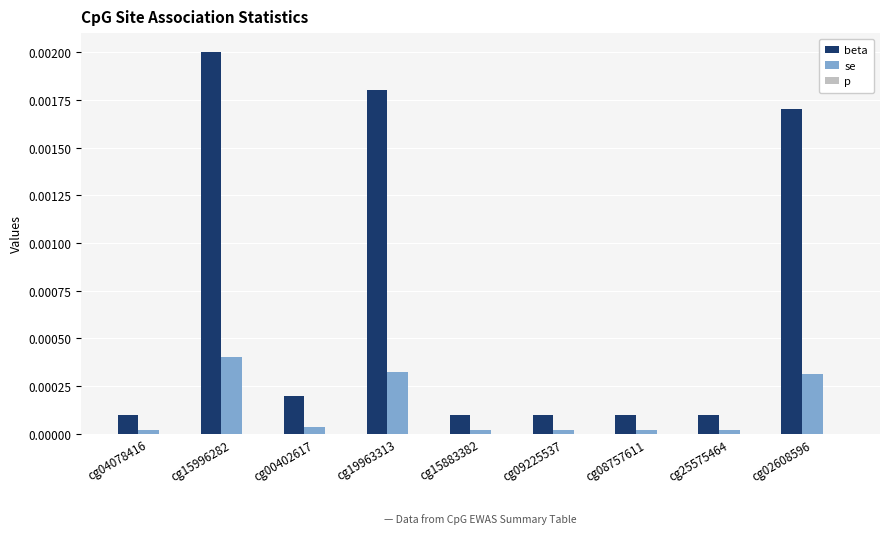

True or false: beta has a value of 0.0 at cg08757611.

True